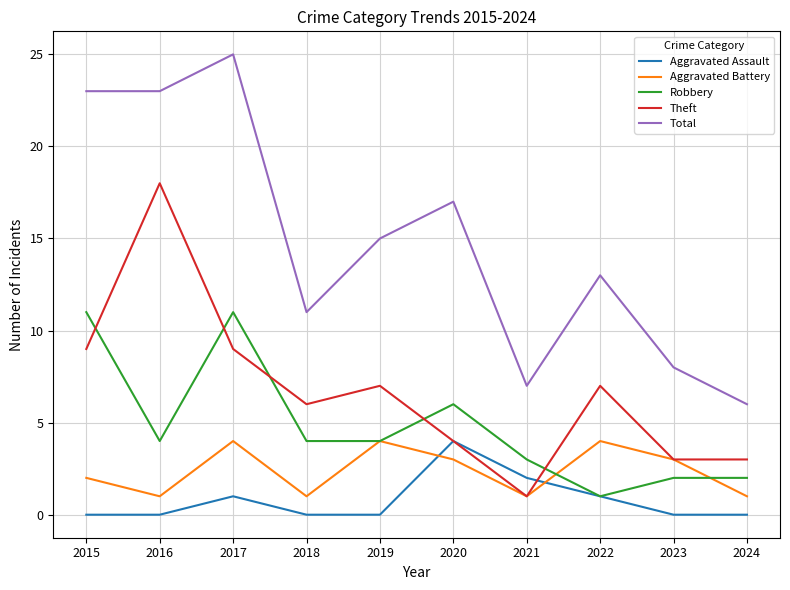

What is the difference between the second highest and second lowest values in the Robbery series?

9